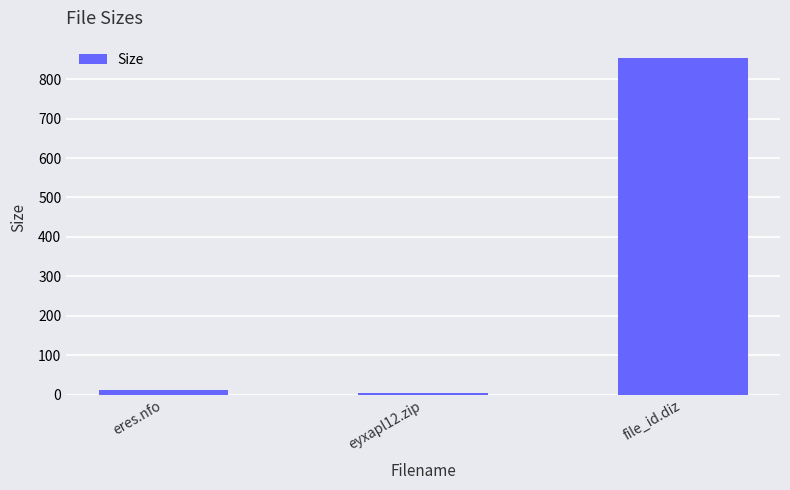

What is the difference between the maximum and second lowest values?

844.1